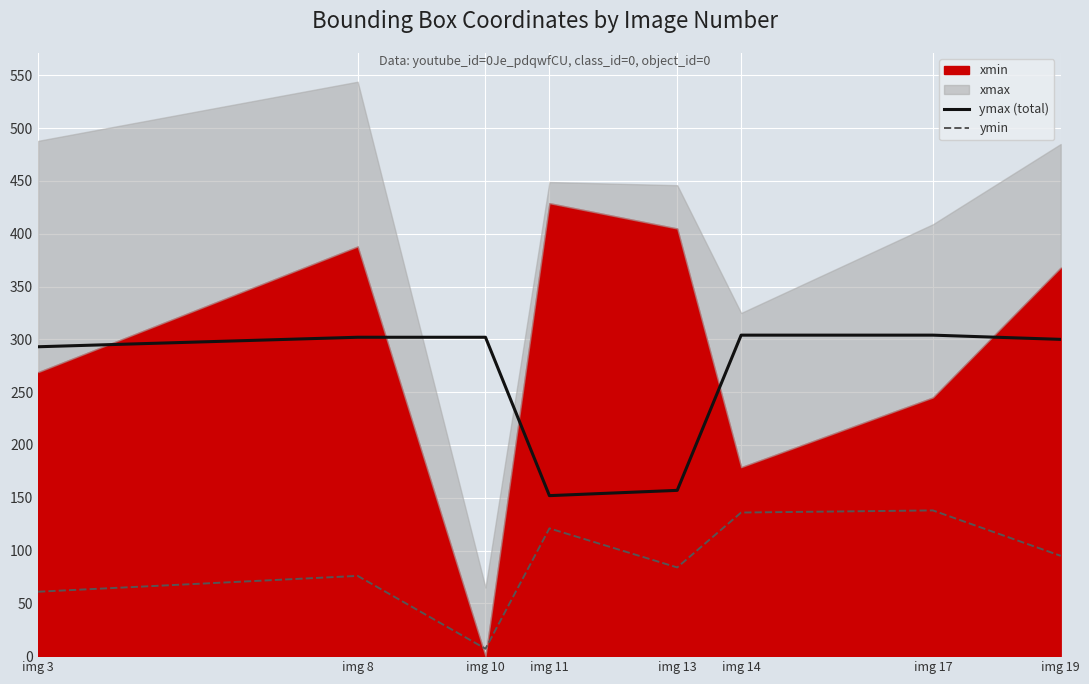

The value of ymax (total) at img 13 is 58. True or false?

False